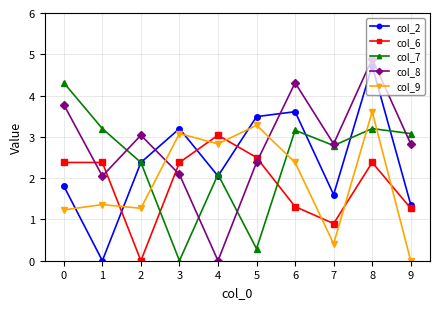

Which label corresponds to the largest value in the chart?

8